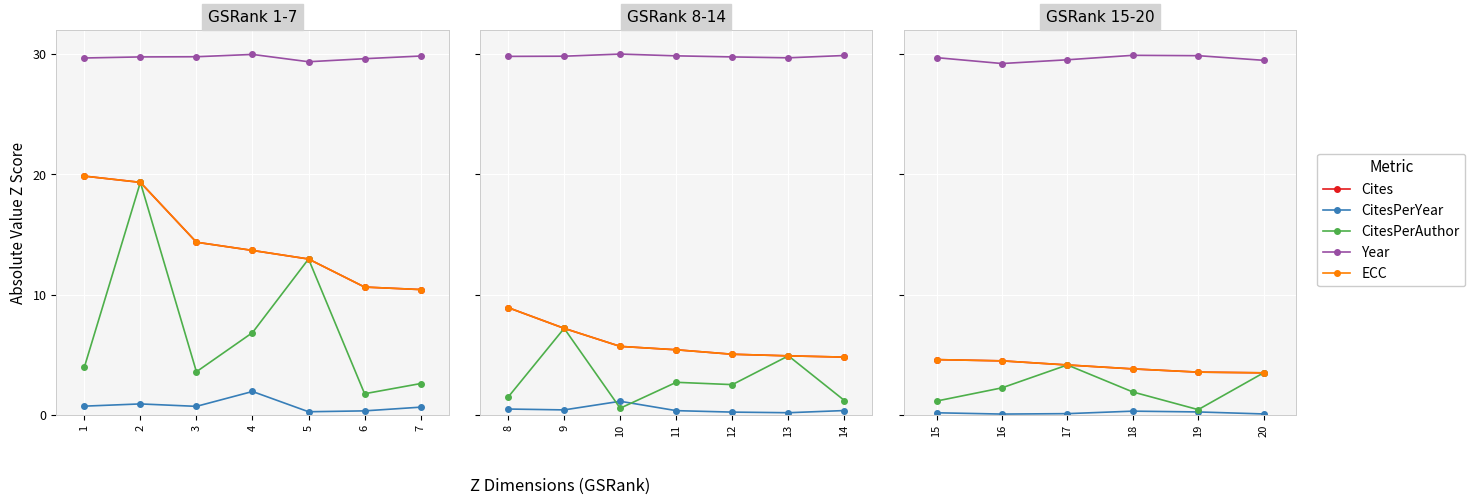

At which category is the sum across all series the highest?

17